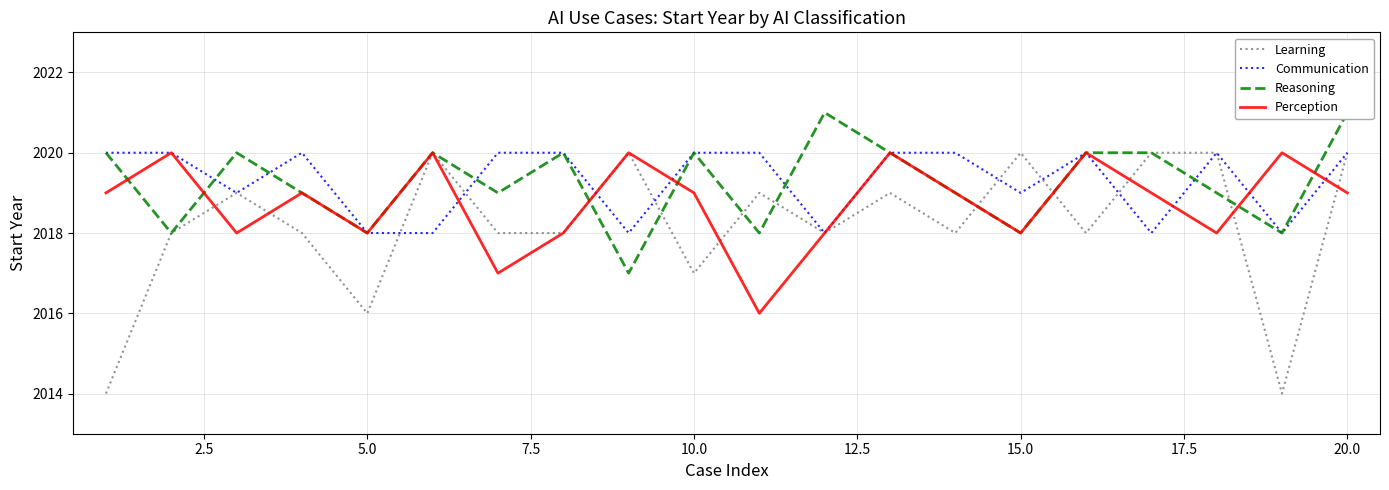

What is the highest value of the Communication series?

2020